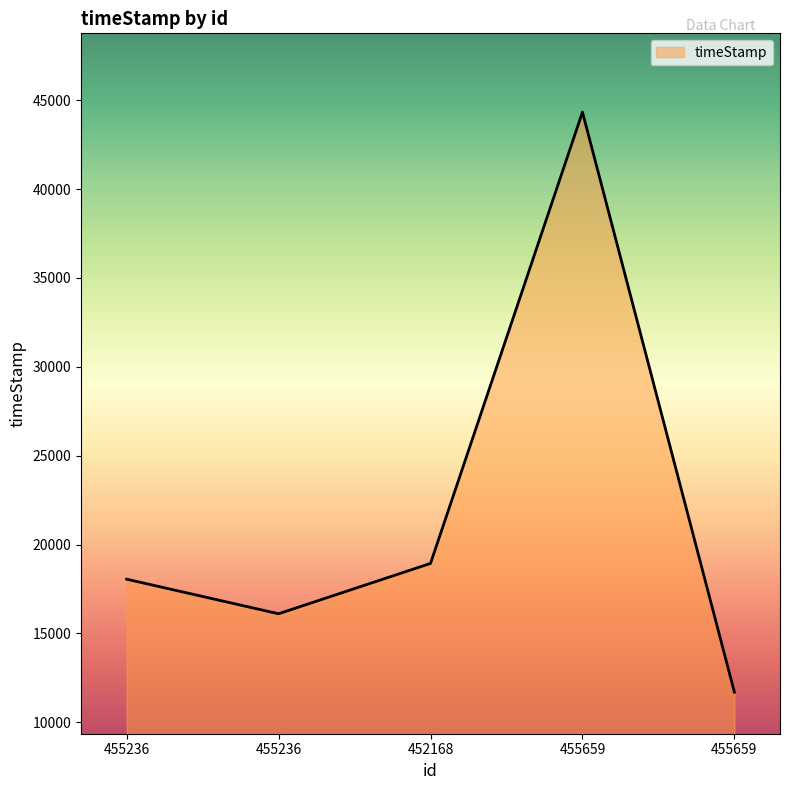

How many categories are shown in the chart?

5